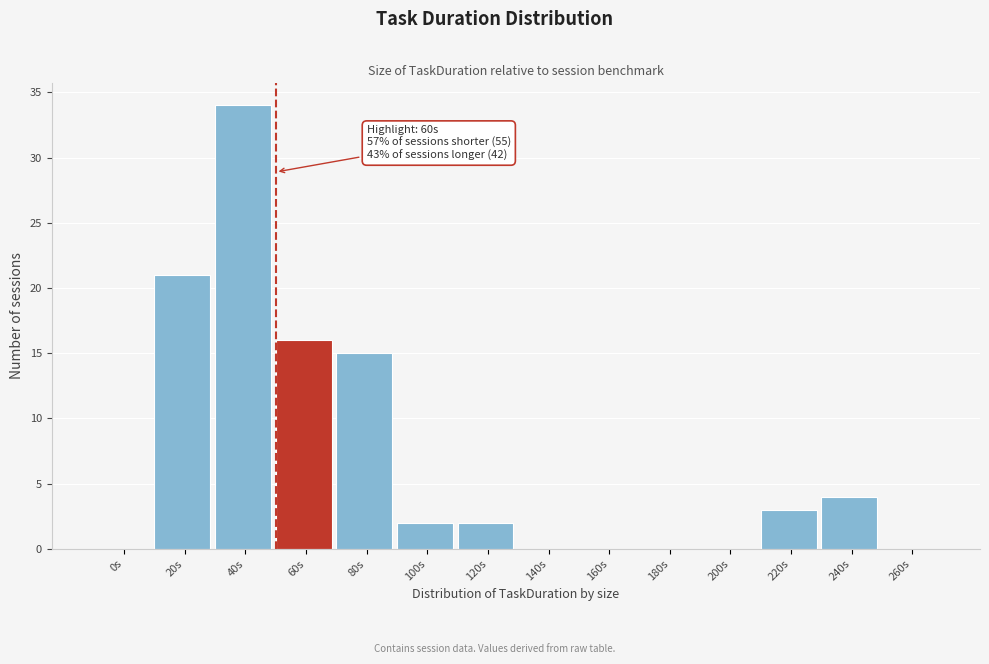

Reading left to right, transcribe all the data shown in this chart.

0s=0	20s=21	40s=34	60s=16	80s=15	100s=2	120s=2	140s=0	160s=0	180s=0	200s=0	220s=3	240s=4	260s=0